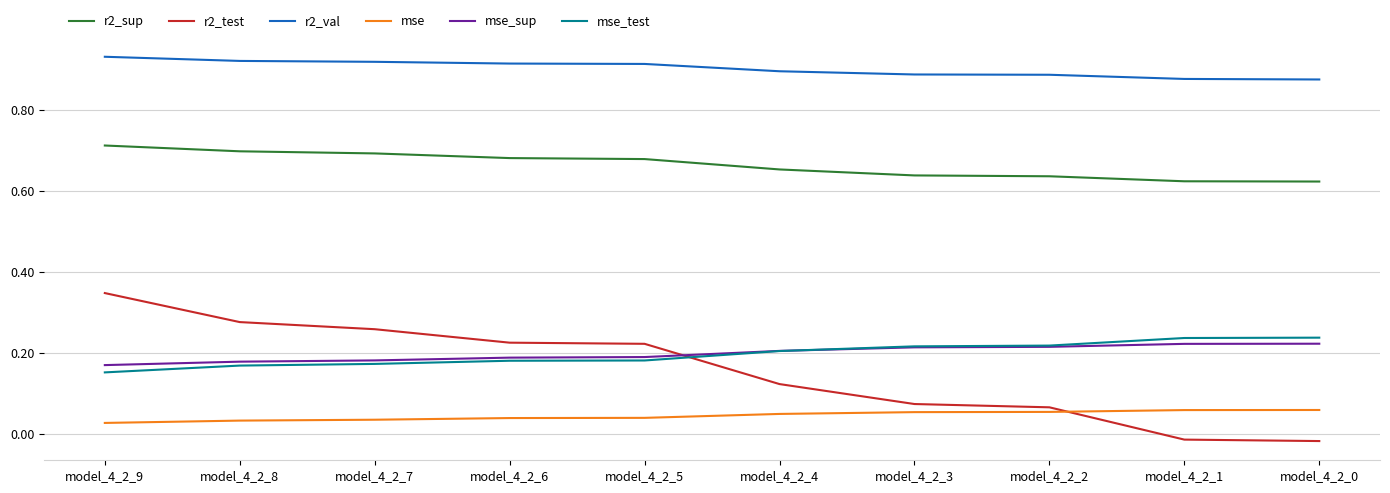

True or false: mse and mse_sup cross at least once.

False